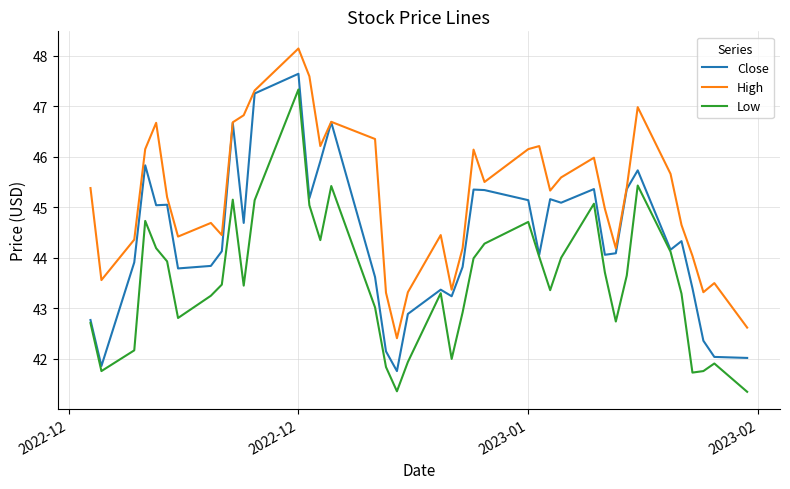

What is the minimum value shown in the chart?

41.3